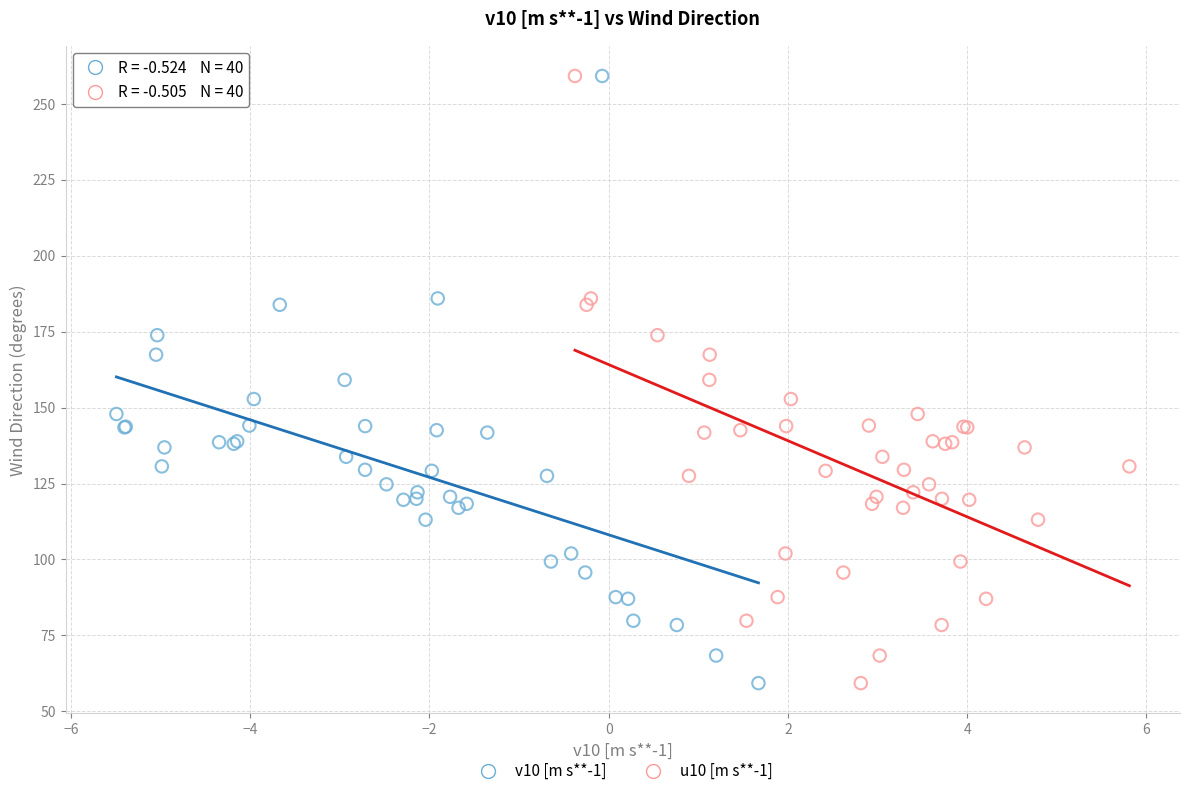

What are all the series names shown in the legend?

v10 [m s**-1], u10 [m s**-1]